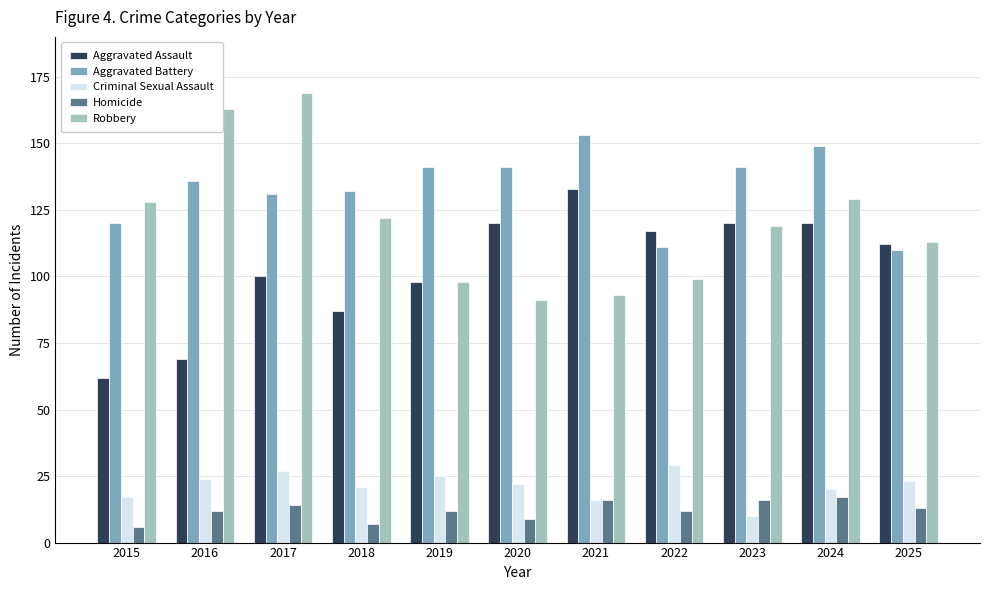

What is the difference between the highest and lowest values at 2021?

137